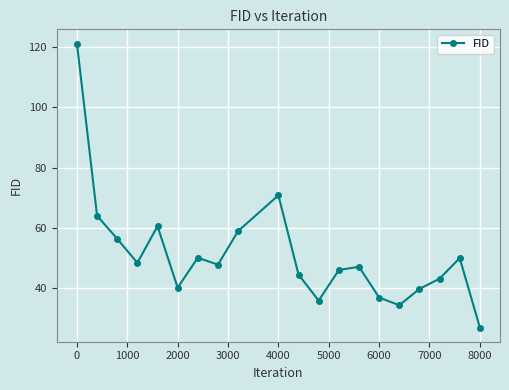

How many lines are shown in the chart?

1